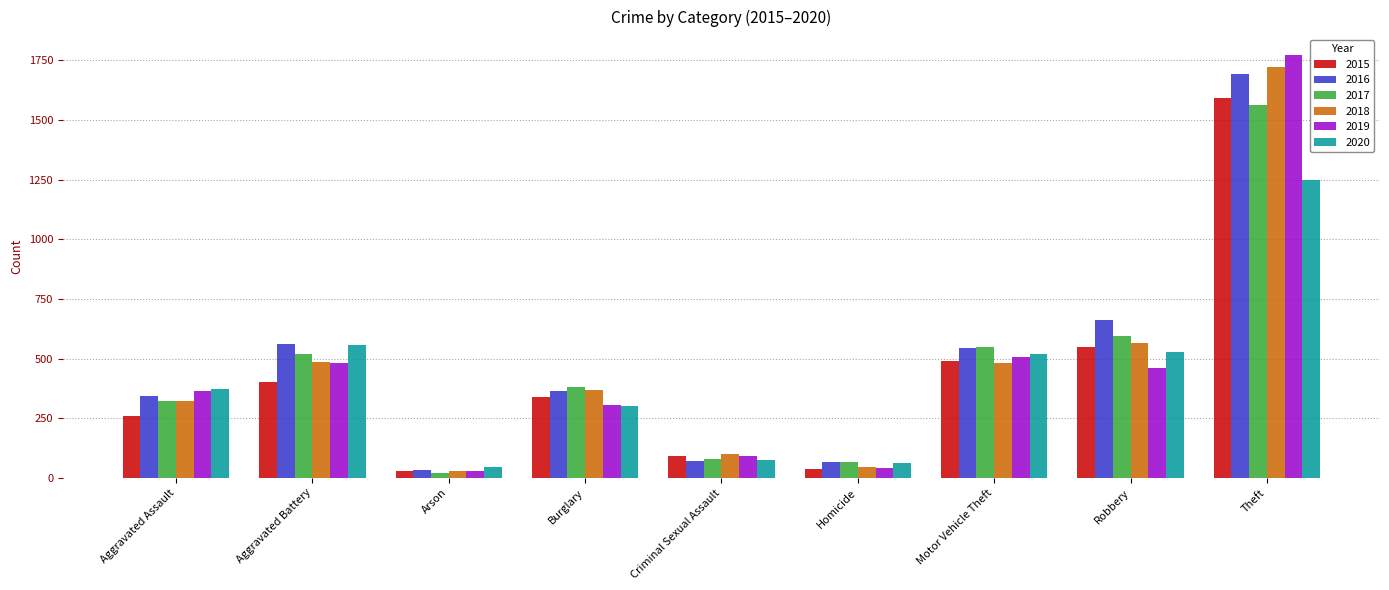

The value of 2018 at Aggravated Battery is 487. True or false?

True